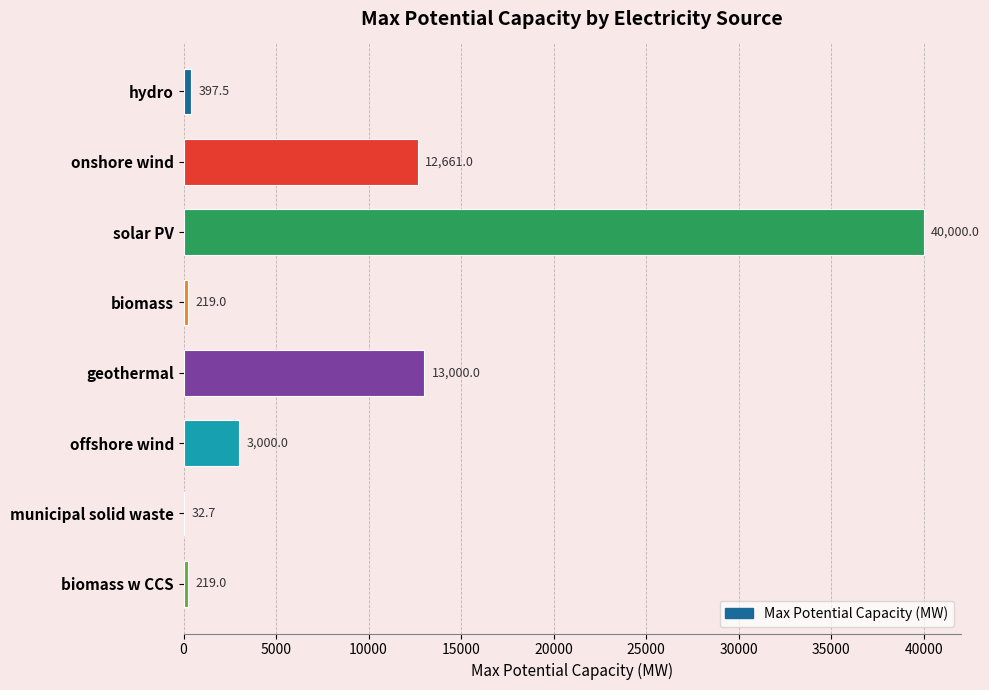

What is the sum of all values?

69529.2